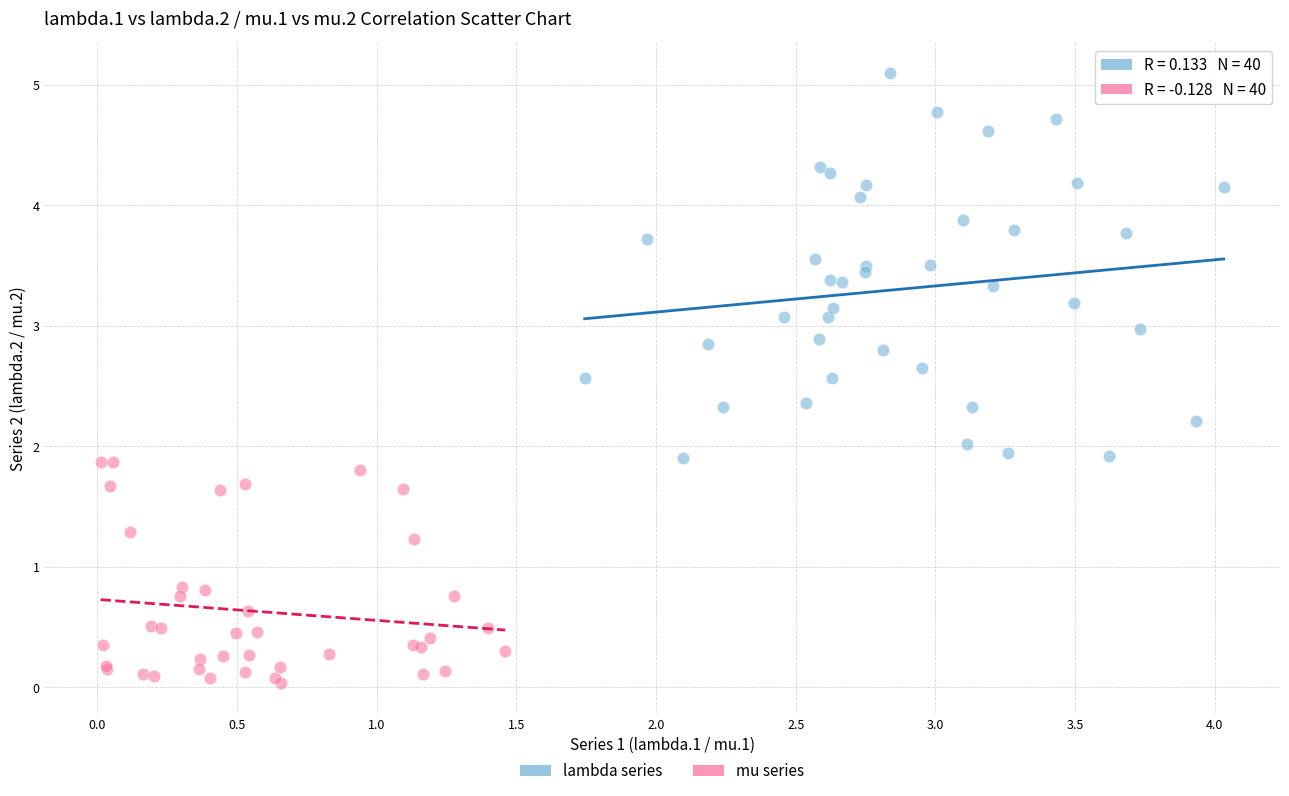

Which series contains the highest Y value?

lambda series